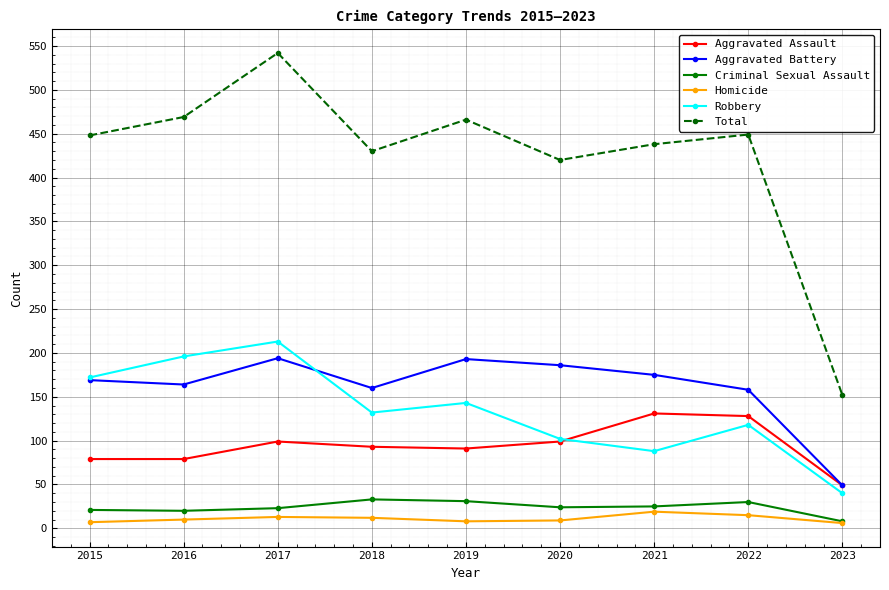

At which category is the sum across all series the highest?

2017